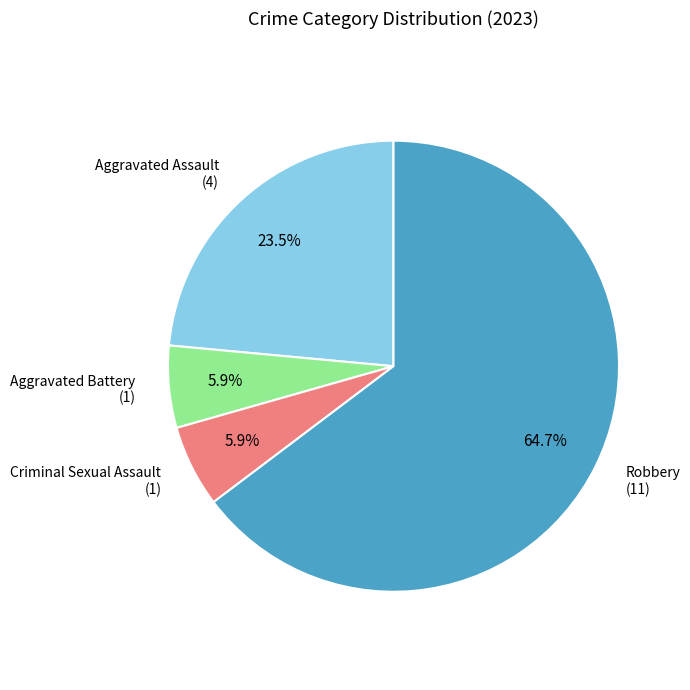

To the nearest percent, what is the average slice percentage?

25%